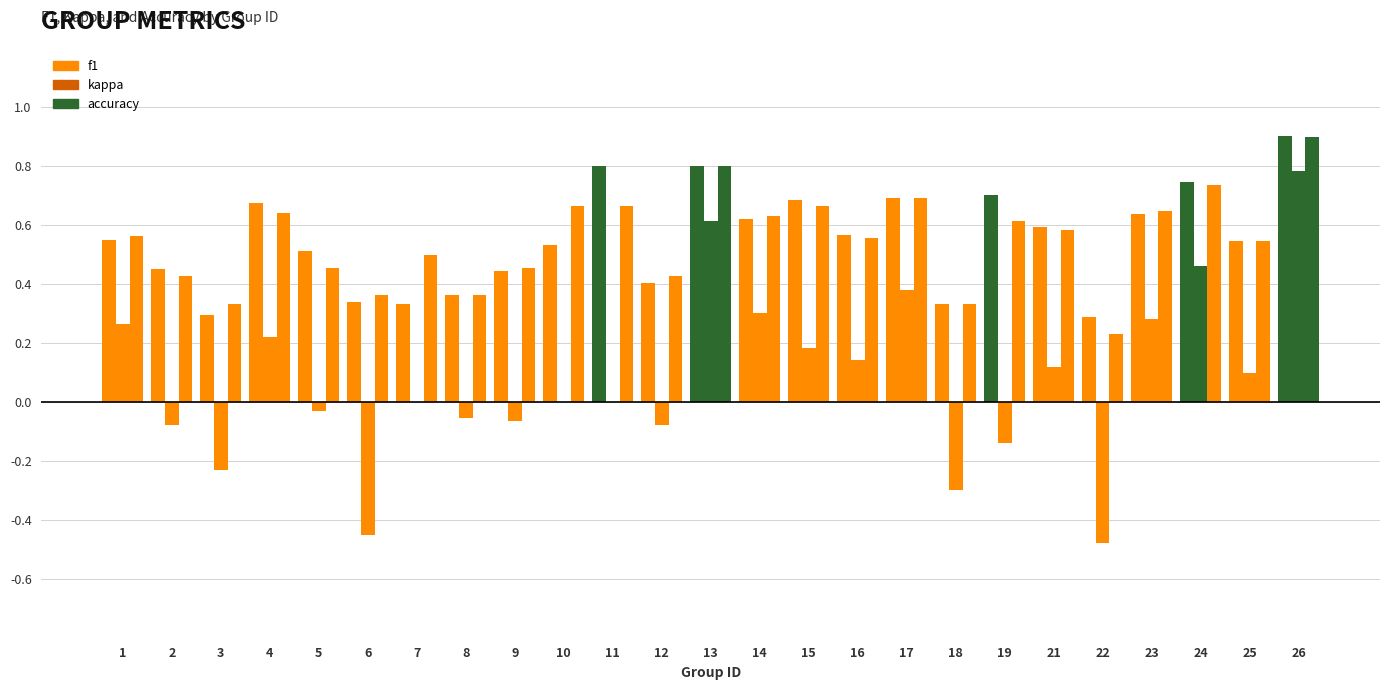

How many categories are shown in the chart?

25